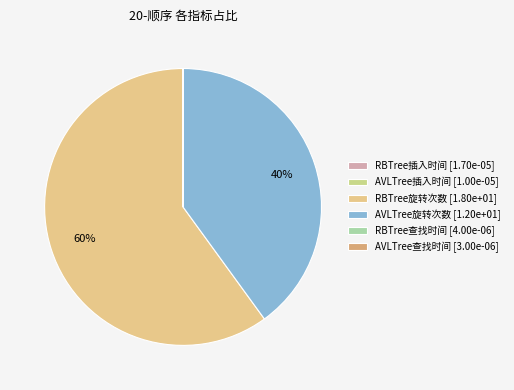

Rank the categories by value from highest to lowest.

RBTree旋转次数, AVLTree旋转次数, RBTree插入时间, AVLTree插入时间, RBTree查找时间, AVLTree查找时间